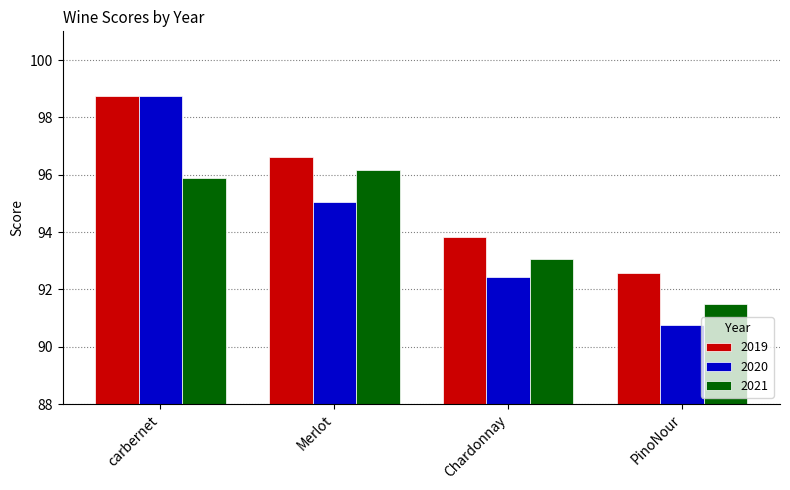

Which series has the largest range (max minus min)?

2020